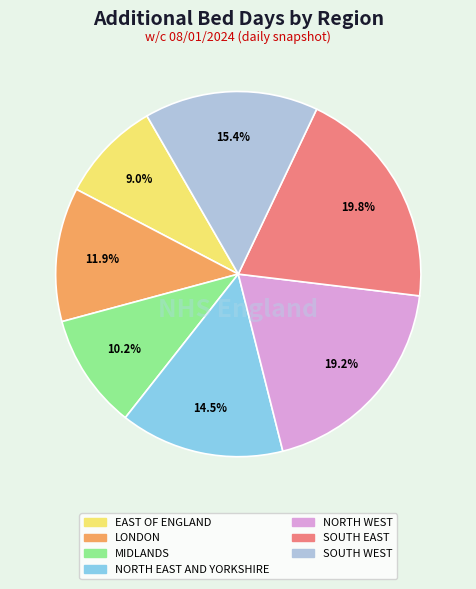

Is MIDLANDS the majority of the pie?

No